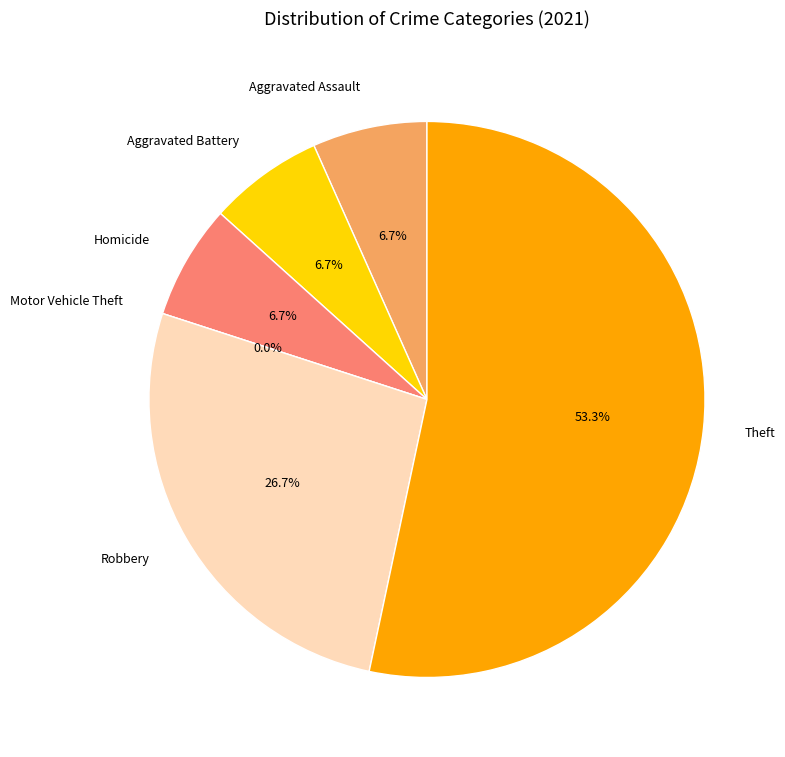

Which slice is the largest?

Theft